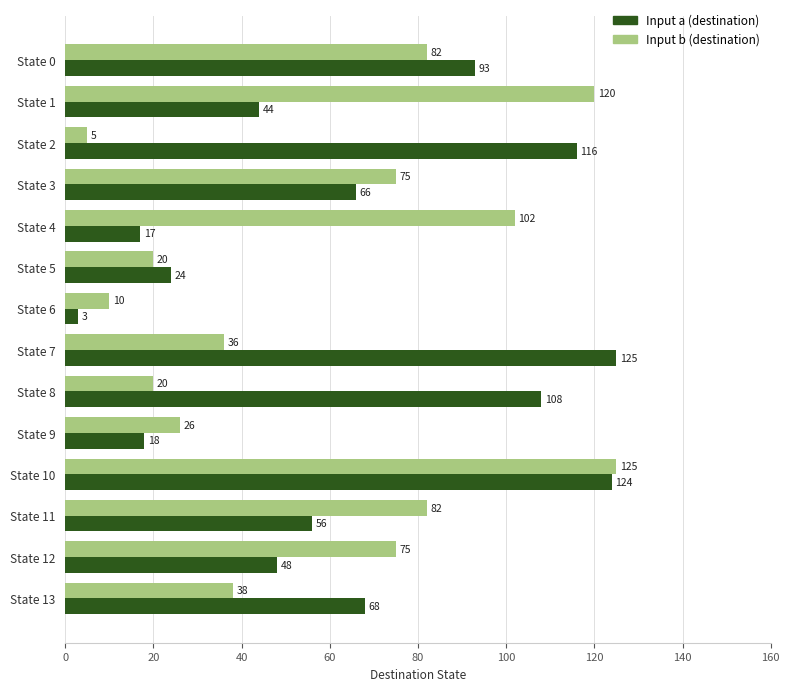

Which label corresponds to the smallest value in the chart?

State 6